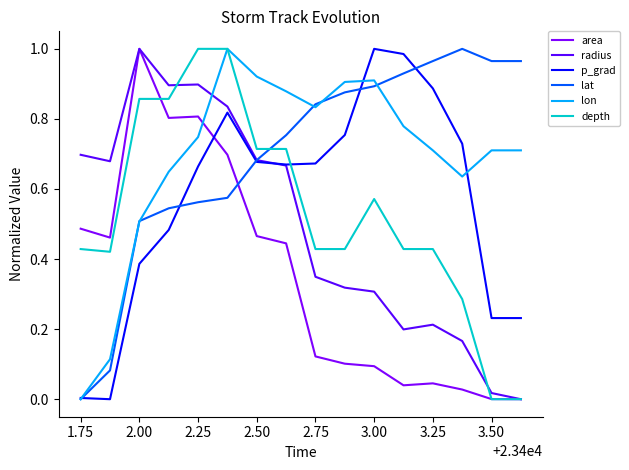

True or false: area and p_grad intersect in this chart.

True